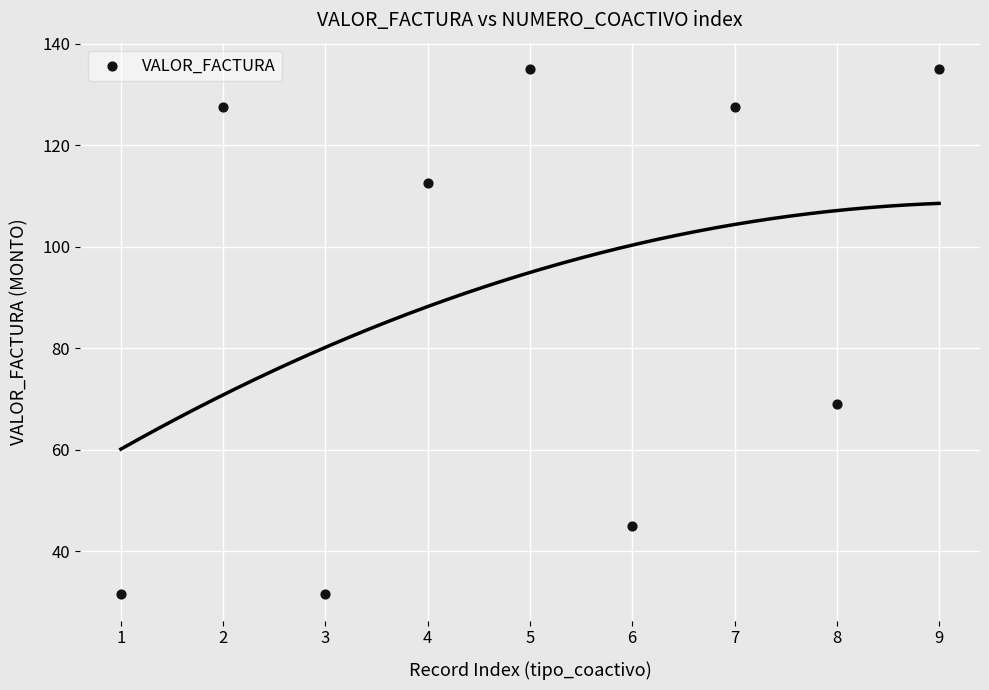

What Y value in the scatter plot is closest to 83?

69.0